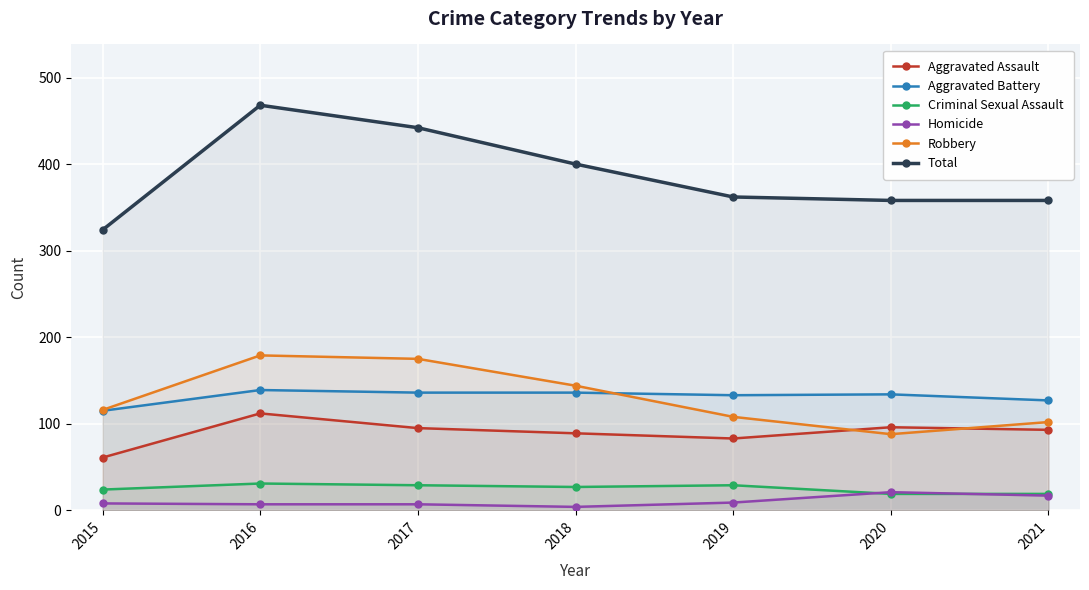

Reading left to right, list all the values displayed in this chart.

Aggravated Assault: 61	112	95	89	83	96	93
Aggravated Battery: 115	139	136	136	133	134	127
Criminal Sexual Assault: 24	31	29	27	29	19	19
Homicide: 8	7	7	4	9	21	17
Robbery: 116	179	175	144	108	88	102
Total: 324	468	442	400	362	358	358